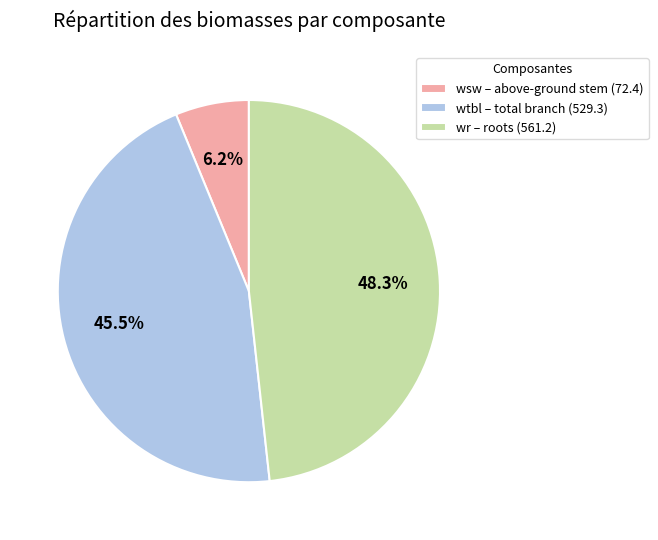

What is the total percentage of wsw – above-ground stem (72.4) and wr – roots (561.2)?

54.5%